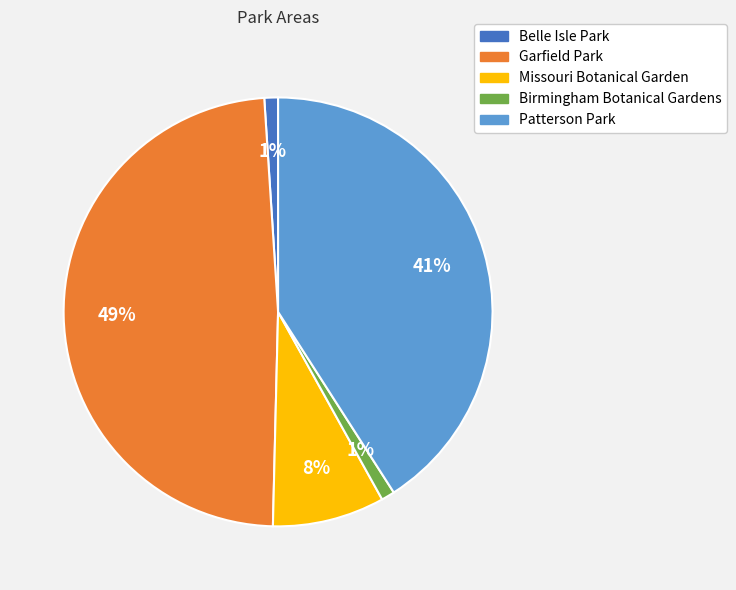

Which slice is the largest?

Garfield Park